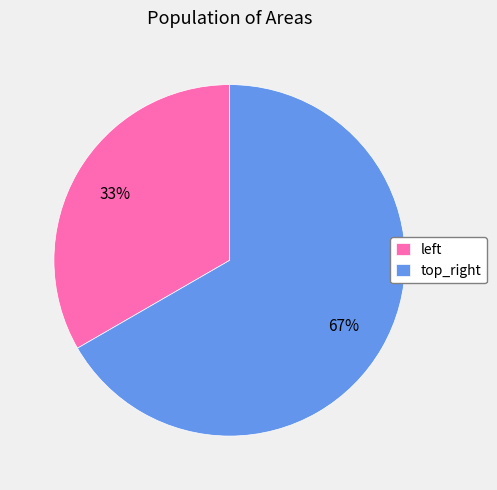

What is the majority slice?

top_right